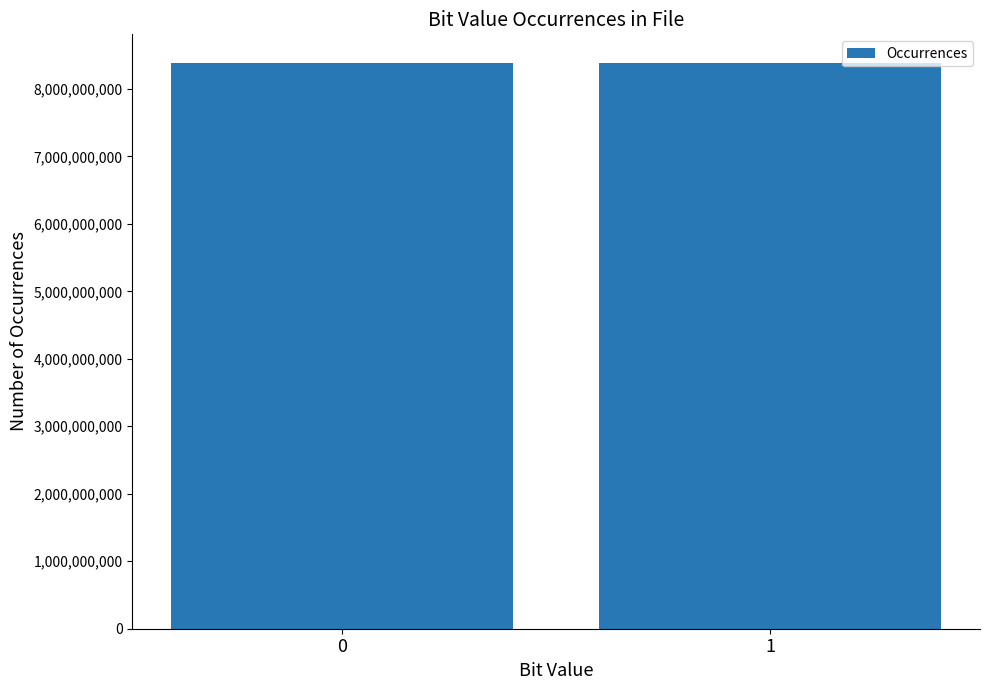

What is the ratio of the value at 1 to the value at 0?

1.0